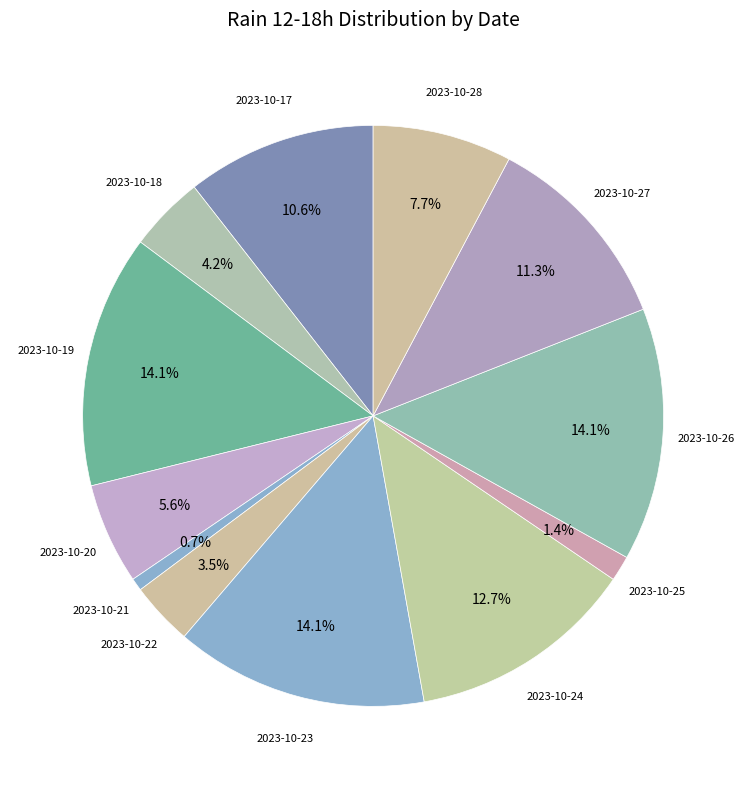

How many segments does this pie chart have?

12